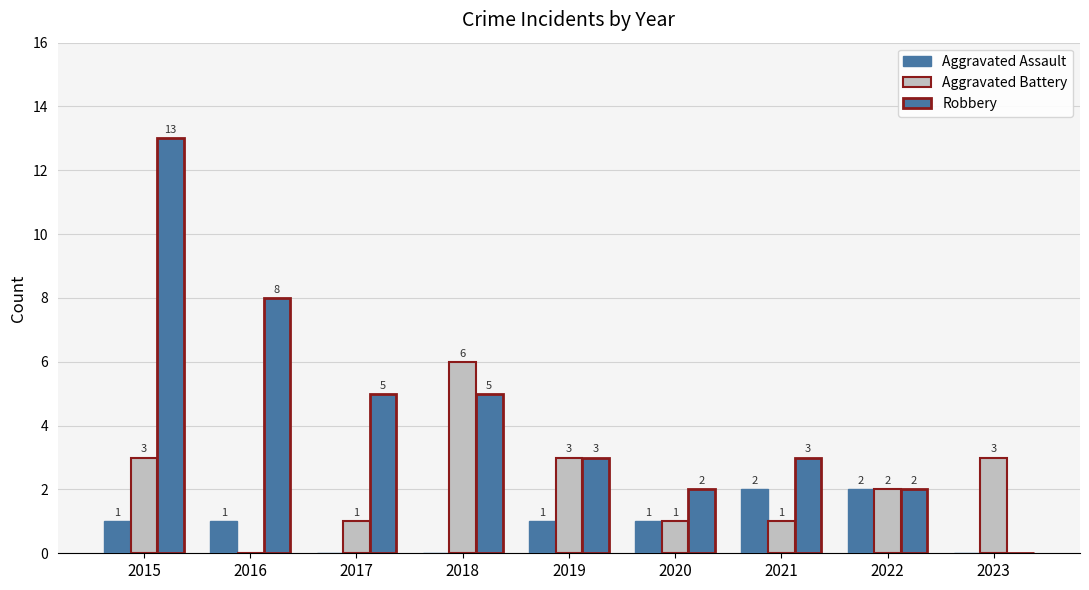

How many groups of bars are there?

9